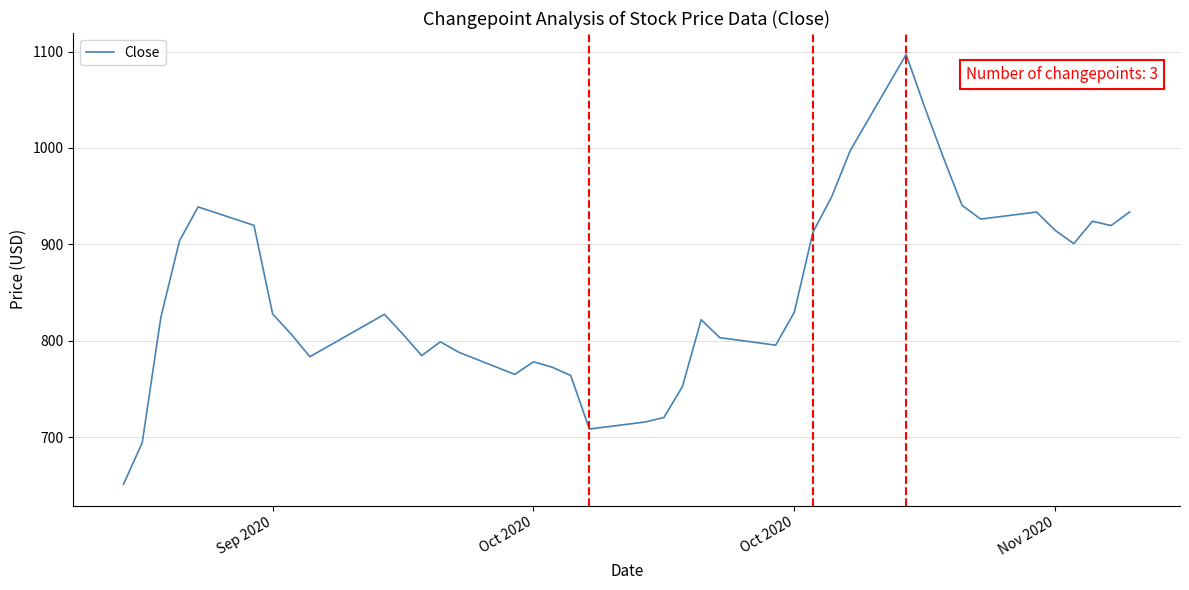

What is the maximum value shown in the chart?

1096.9